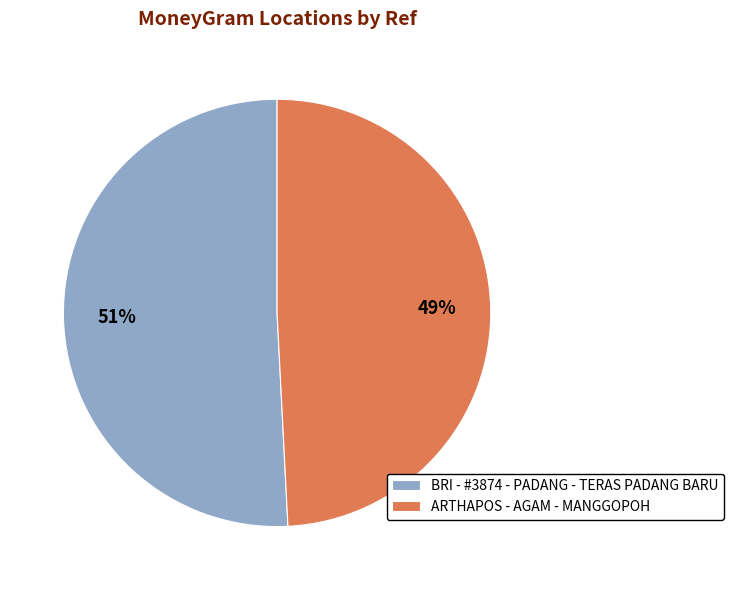

To the nearest percent, what percentage of the pie is BRI - #3874 - PADANG - TERAS PADANG BARU?

51%